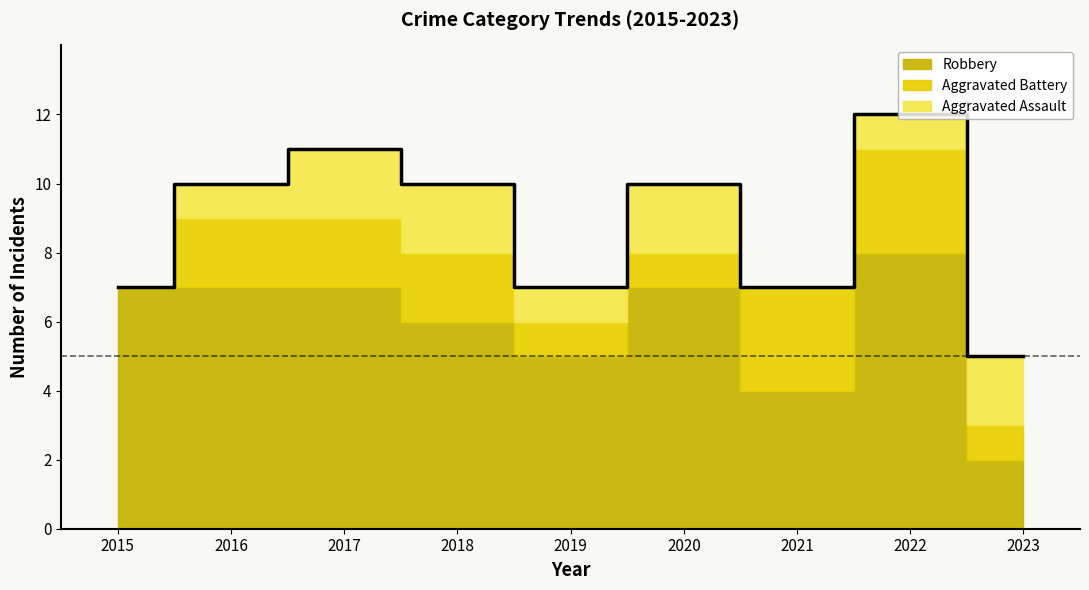

True or false: Aggravated Assault has a value of 1 at 2018.

False